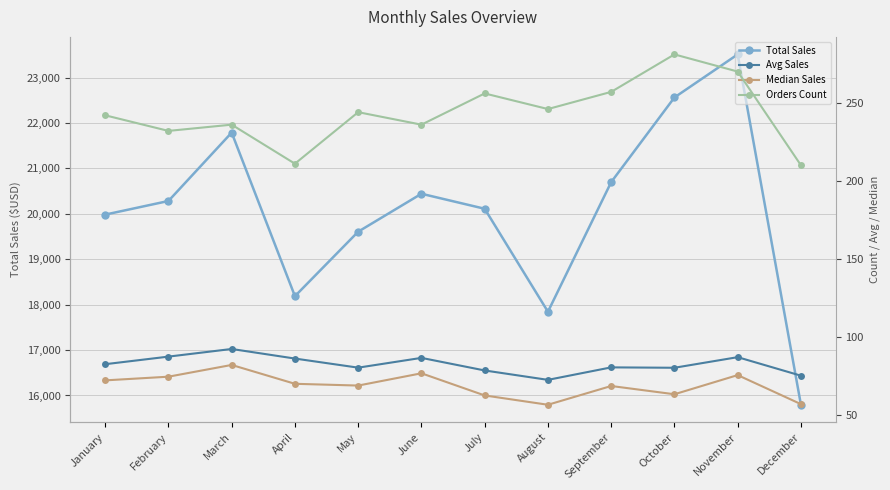

What is the difference between the second highest and second lowest values in the Total Sales series?

4718.0